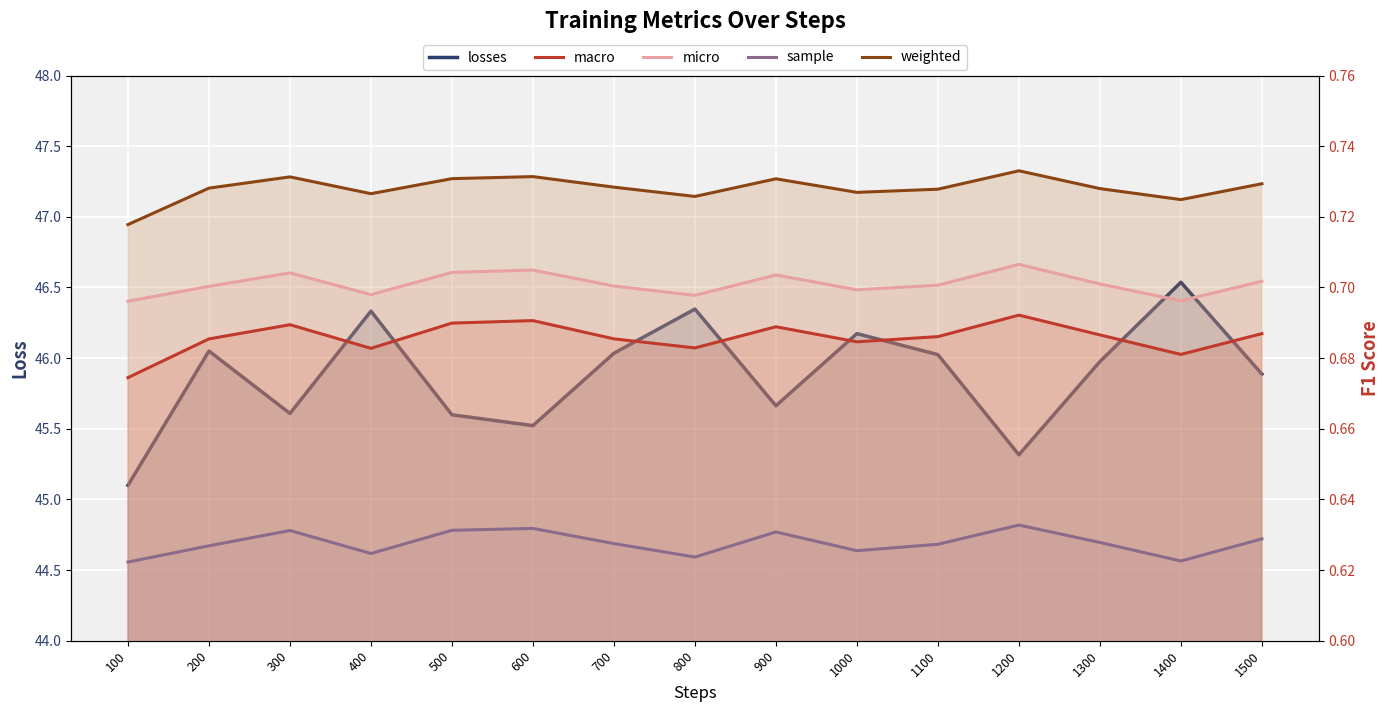

At which label is micro closest to 0?

100